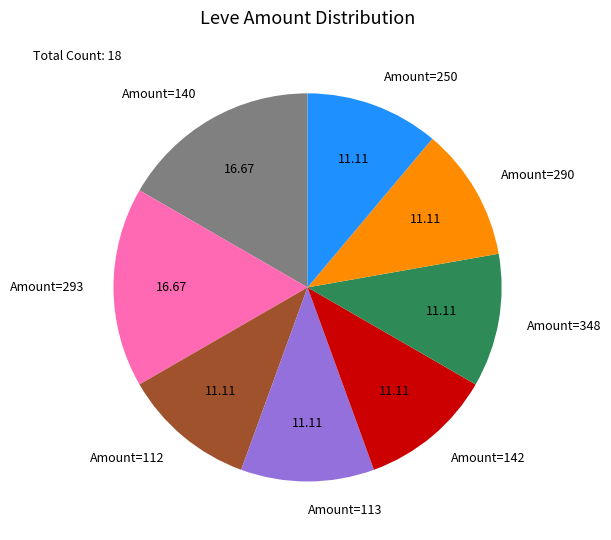

Do Amount=142 and Amount=140 together represent more than half of the pie?

No